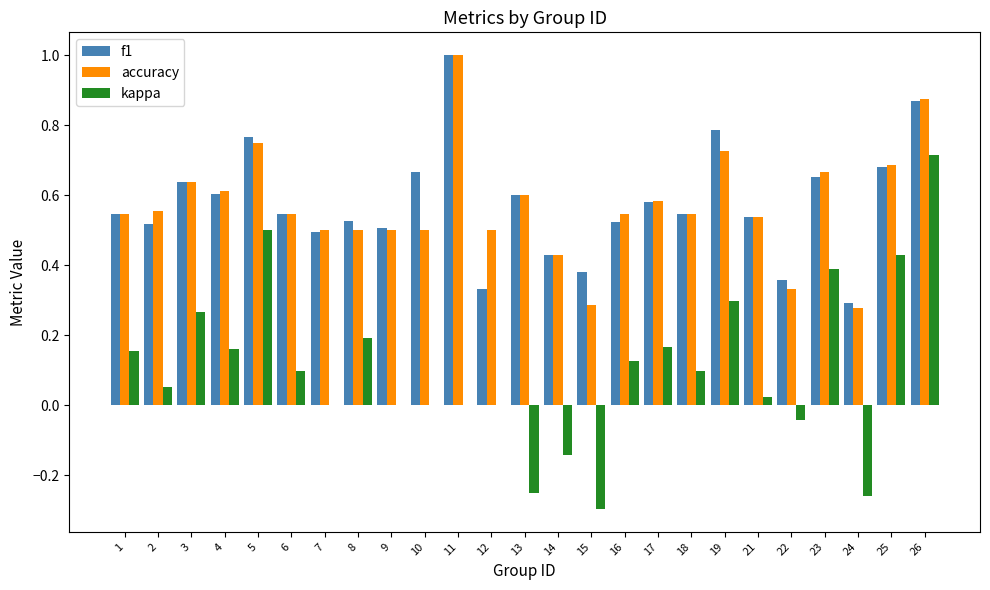

Are the bars horizontal?

No